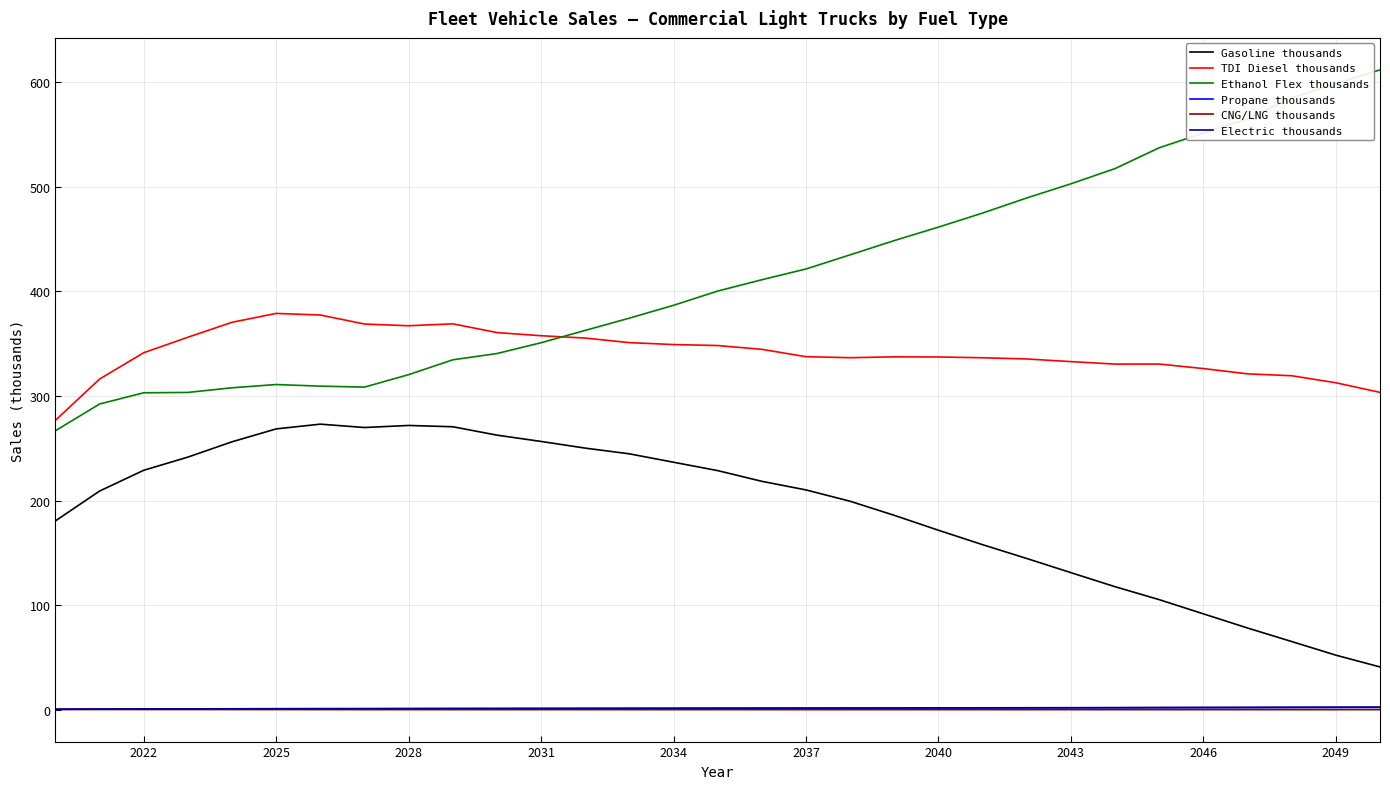

What is the greatest value displayed?

611.6